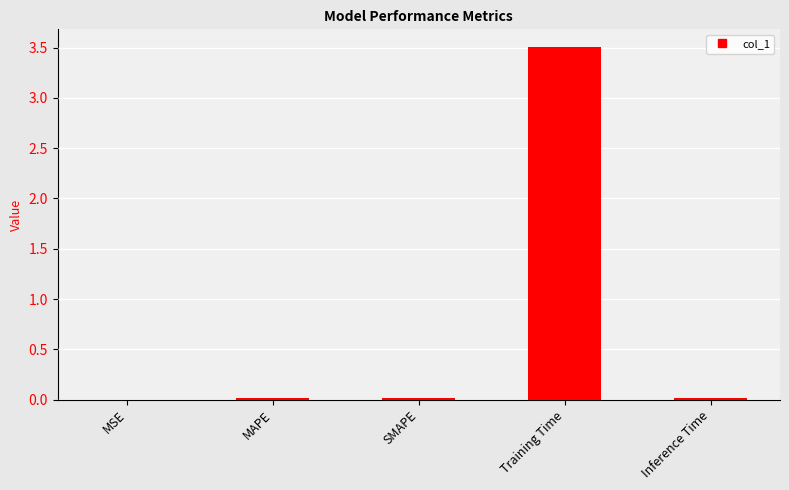

What is the sum of all values?

3.6